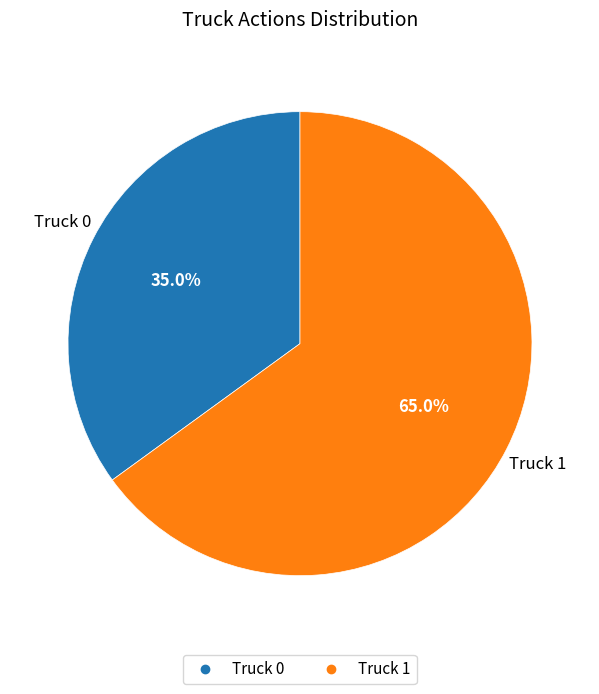

Is Truck 0 the majority of the pie?

No